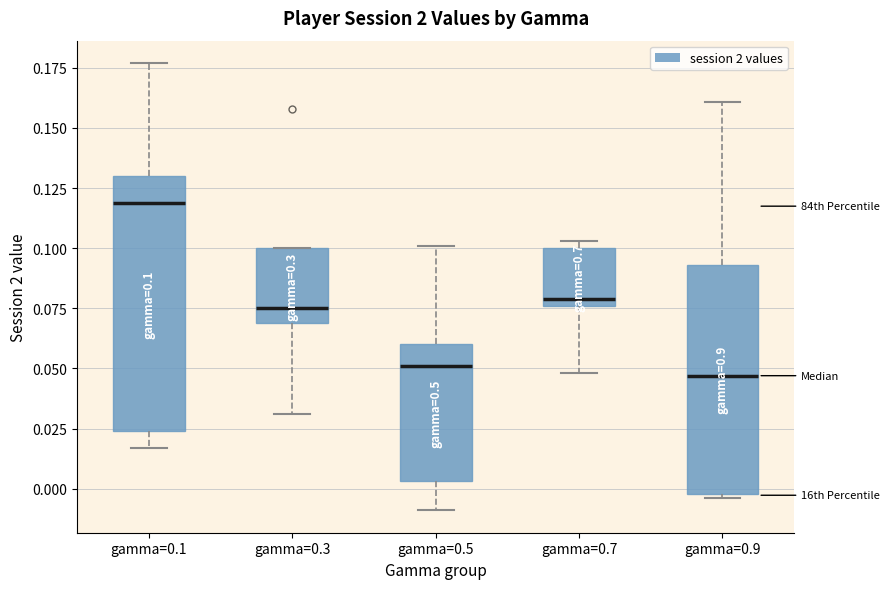

Comparing the boxes themselves (not the whiskers), which one is the tallest?

gamma=0.1